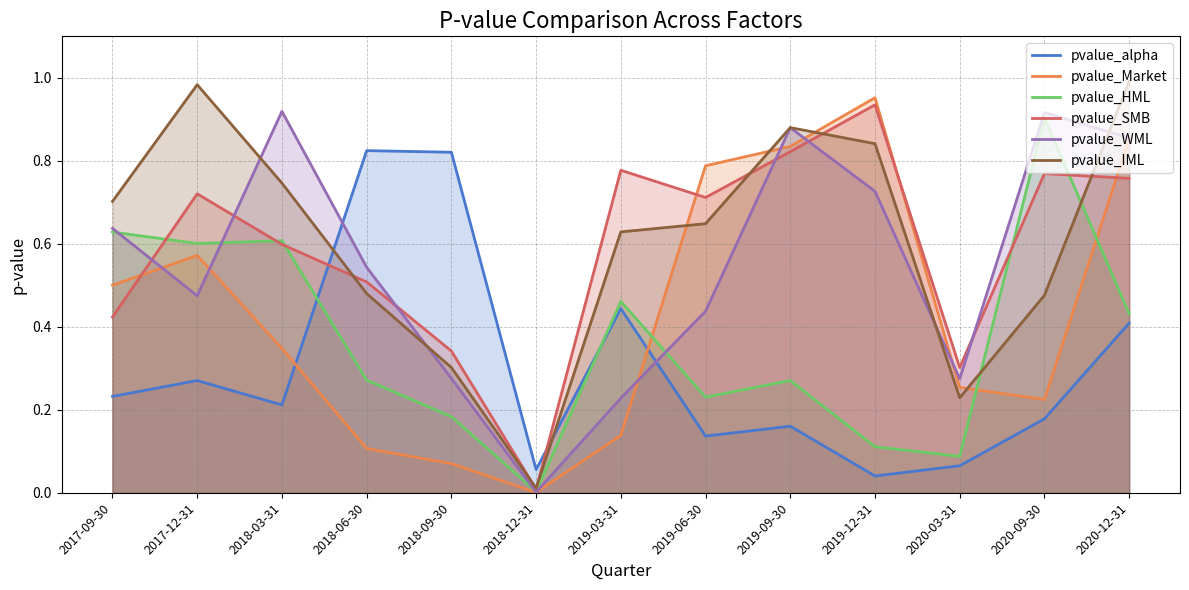

Reading left to right, extract all data points from this chart.

pvalue_alpha: 2017-09-30=0.2	2017-12-31=0.3	2018-03-31=0.2	2018-06-30=0.8	2018-09-30=0.8	2018-12-31=0.1	2019-03-31=0.4	2019-06-30=0.1	2019-09-30=0.2	2019-12-31=0.0	2020-03-31=0.1	2020-09-30=0.2	2020-12-31=0.4
pvalue_Market: 2017-09-30=0.5	2017-12-31=0.6	2018-03-31=0.3	2018-06-30=0.1	2018-09-30=0.1	2018-12-31=0.0	2019-03-31=0.1	2019-06-30=0.8	2019-09-30=0.8	2019-12-31=1.0	2020-03-31=0.3	2020-09-30=0.2	2020-12-31=0.9
pvalue_HML: 2017-09-30=0.6	2017-12-31=0.6	2018-03-31=0.6	2018-06-30=0.3	2018-09-30=0.2	2018-12-31=0.0	2019-03-31=0.5	2019-06-30=0.2	2019-09-30=0.3	2019-12-31=0.1	2020-03-31=0.1	2020-09-30=0.9	2020-12-31=0.4
pvalue_SMB: 2017-09-30=0.4	2017-12-31=0.7	2018-03-31=0.6	2018-06-30=0.5	2018-09-30=0.3	2018-12-31=0.0	2019-03-31=0.8	2019-06-30=0.7	2019-09-30=0.8	2019-12-31=0.9	2020-03-31=0.3	2020-09-30=0.8	2020-12-31=0.8
pvalue_WML: 2017-09-30=0.6	2017-12-31=0.5	2018-03-31=0.9	2018-06-30=0.5	2018-09-30=0.3	2018-12-31=0.0	2019-03-31=0.2	2019-06-30=0.4	2019-09-30=0.9	2019-12-31=0.7	2020-03-31=0.3	2020-09-30=0.9	2020-12-31=0.9
pvalue_IML: 2017-09-30=0.7	2017-12-31=1.0	2018-03-31=0.7	2018-06-30=0.5	2018-09-30=0.3	2018-12-31=0.0	2019-03-31=0.6	2019-06-30=0.6	2019-09-30=0.9	2019-12-31=0.8	2020-03-31=0.2	2020-09-30=0.5	2020-12-31=1.0